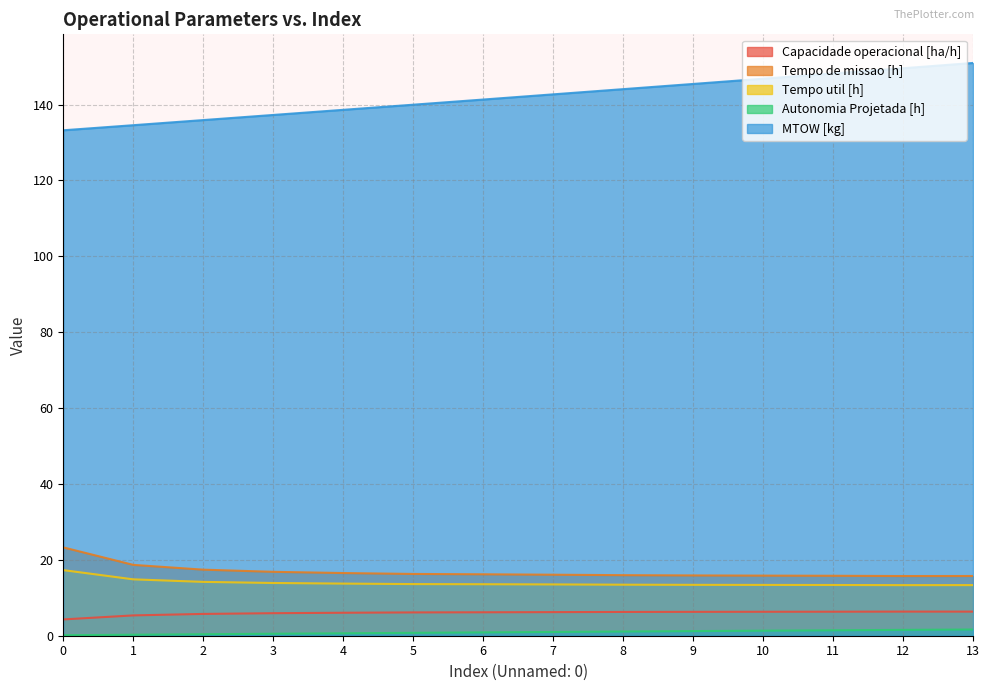

What is the sum of all Tempo util [h] values?

195.0